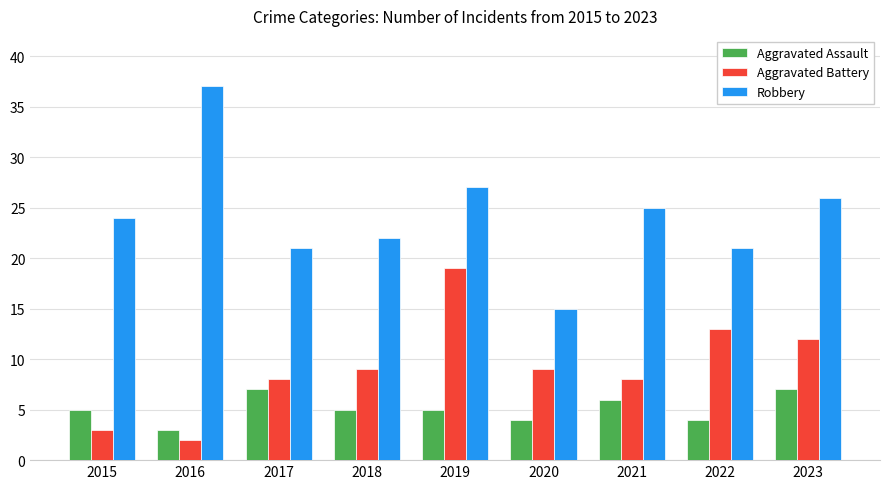

What is the smallest value displayed?

2